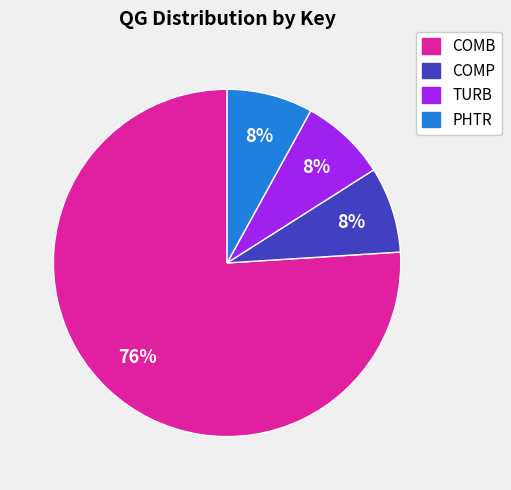

Between PHTR and COMB, which is larger?

COMB